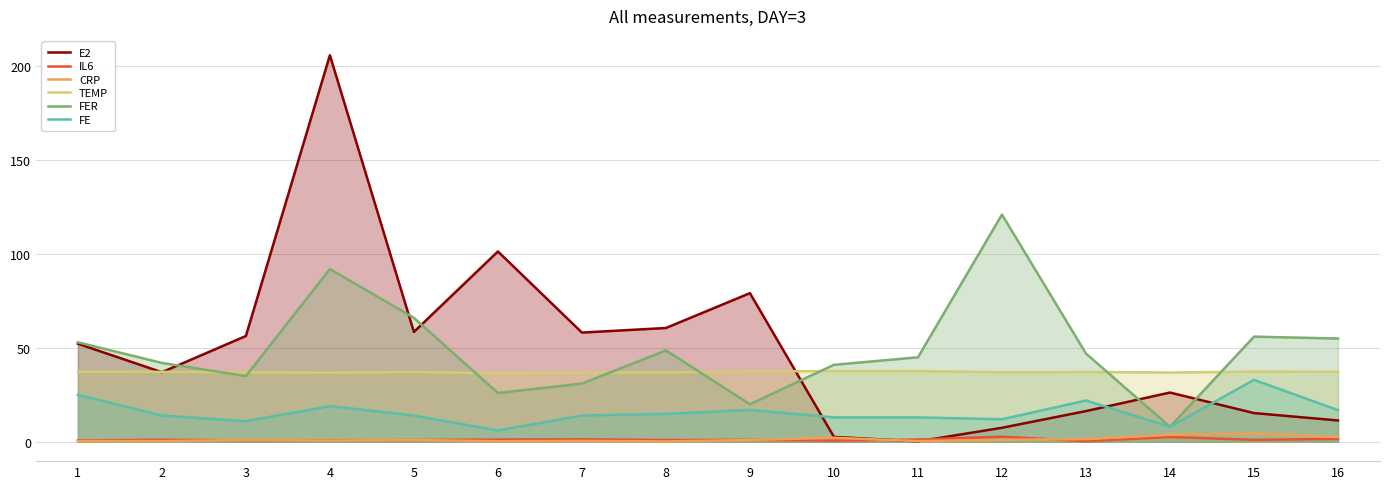

What is the total value across all series at 14?

85.5